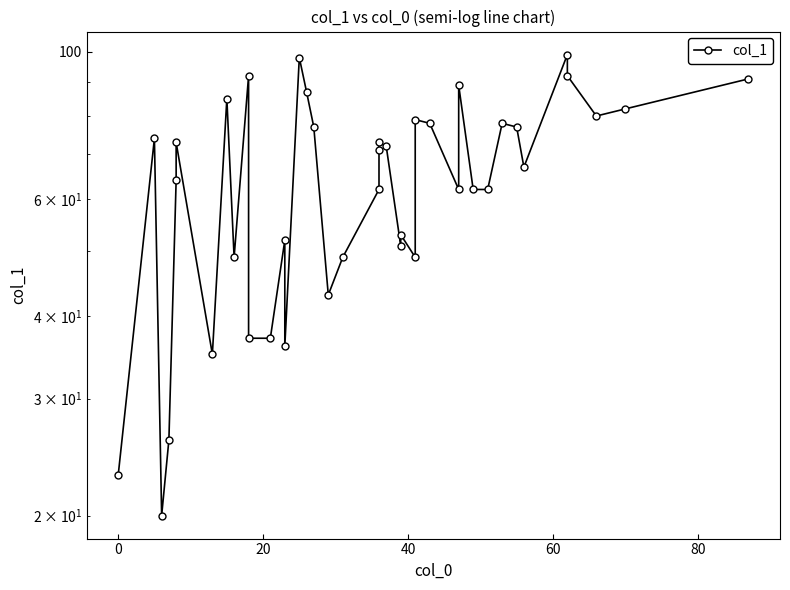

The value at 20 is 15. True or false?

False